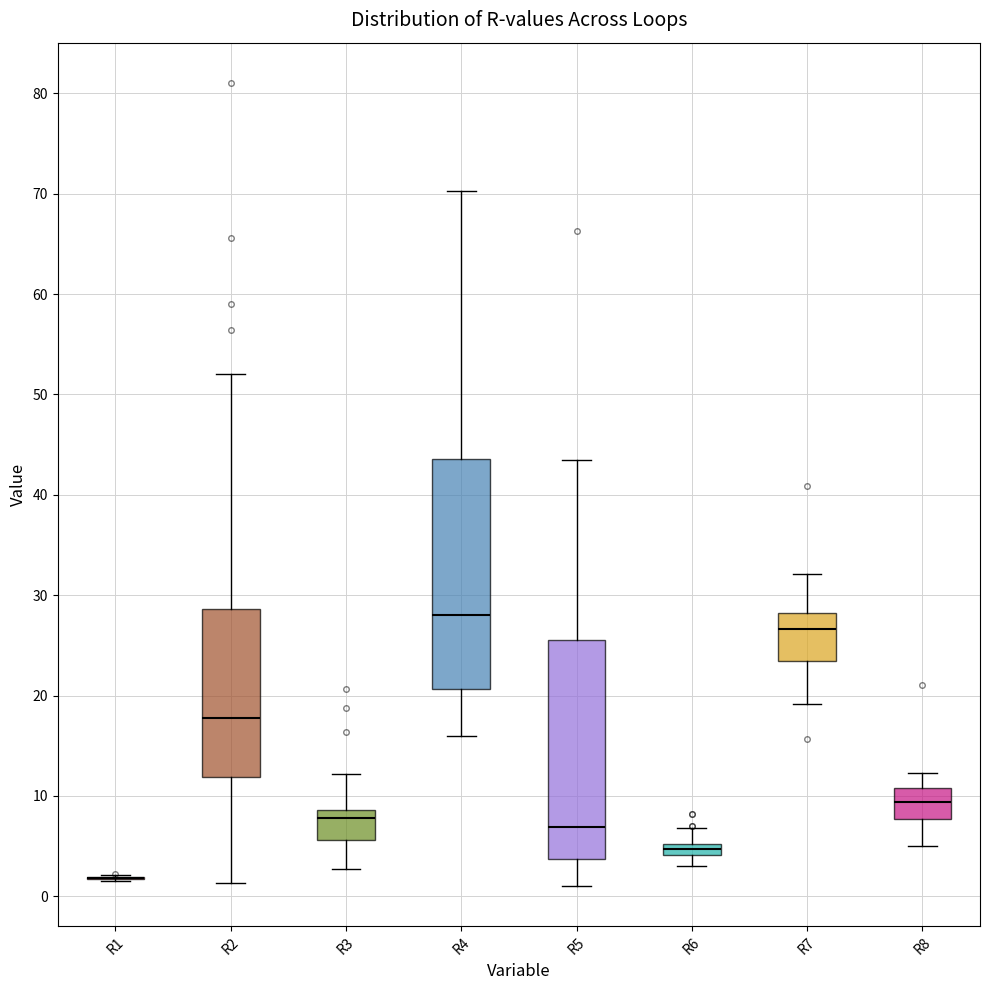

Comparing the boxes themselves (not the whiskers), which one is the tallest?

R4